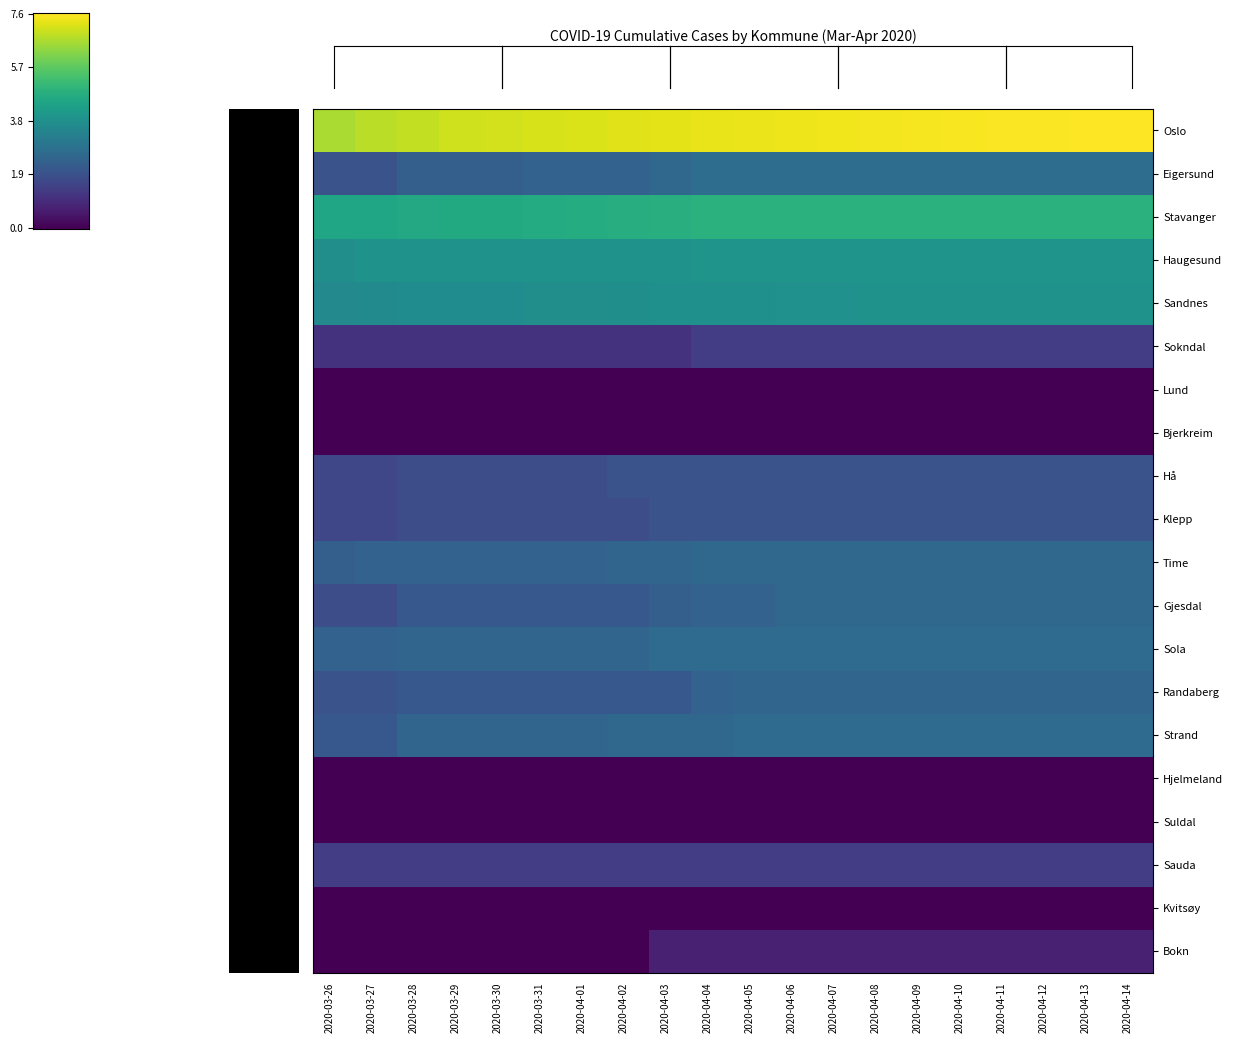

Which label corresponds to the largest value in the chart?

2020-04-14